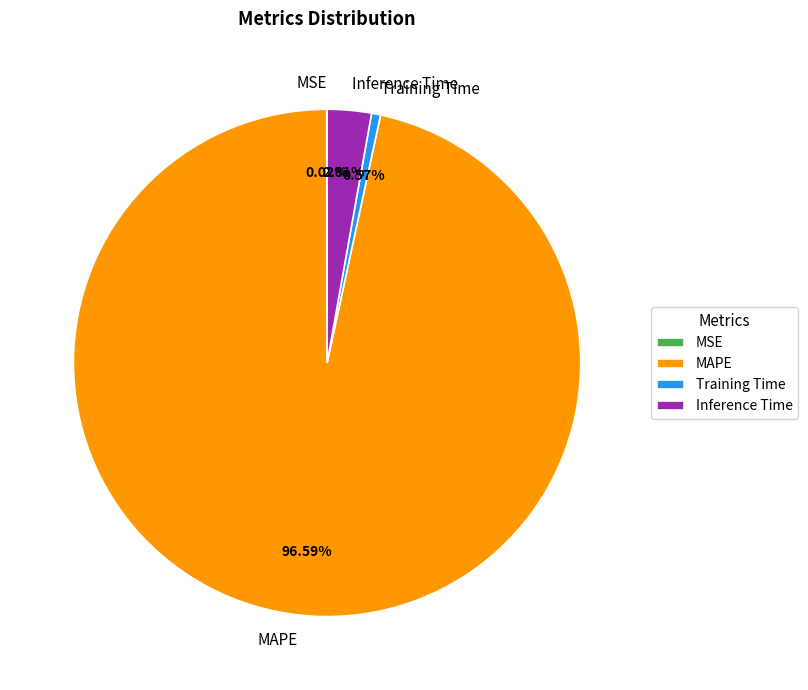

To the nearest percent, what percentage of the pie is MAPE?

97%